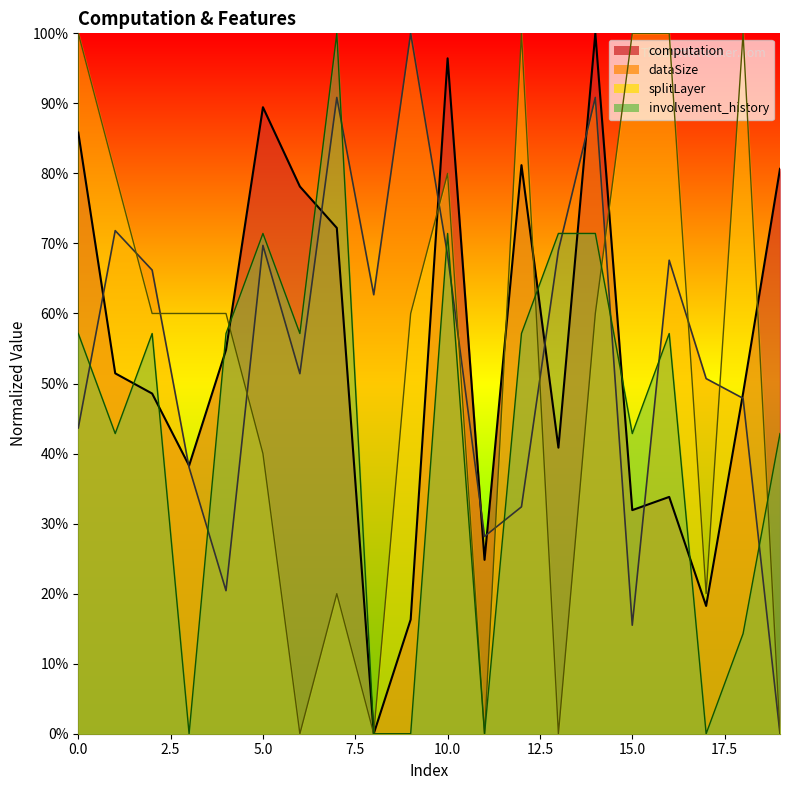

True or false: splitLayer and dataSize cross at least once.

True